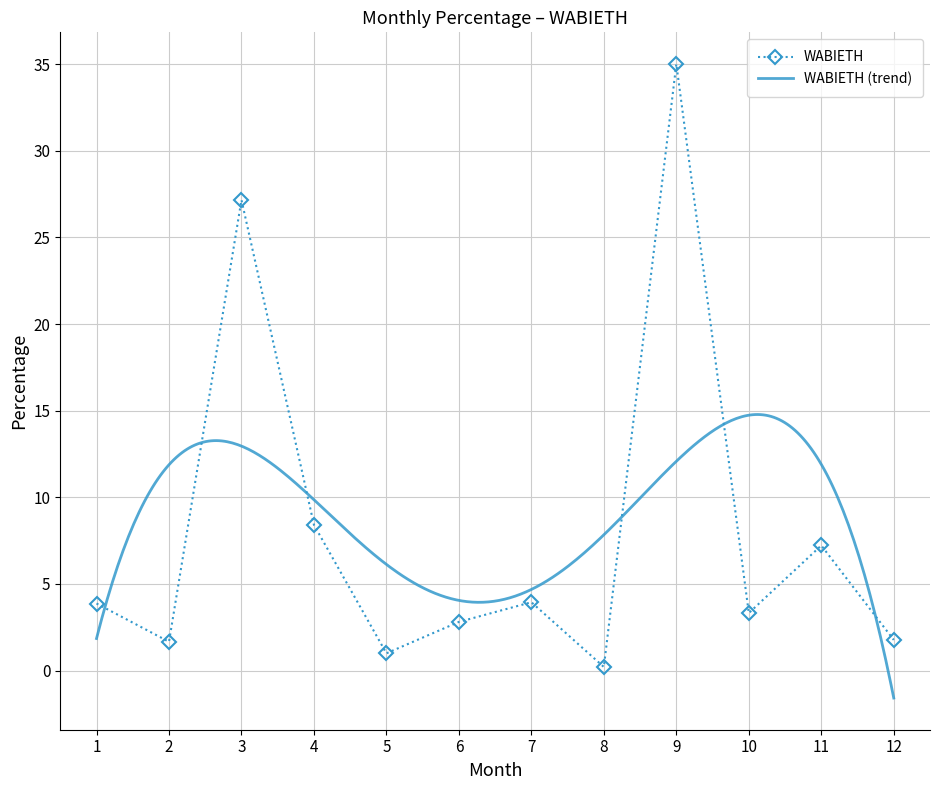

Which category has the highest value in the WABIETH series?

9